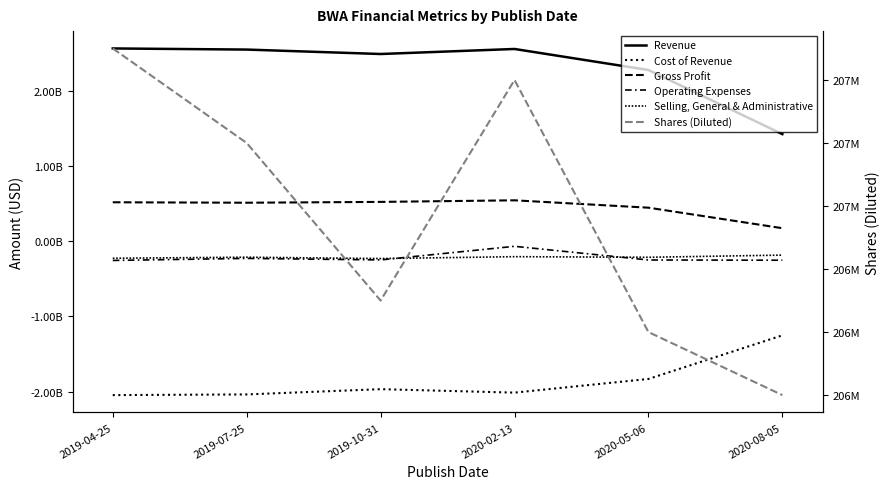

Between 2019-10-31 and 2020-08-05, which series saw the biggest shift?

Revenue